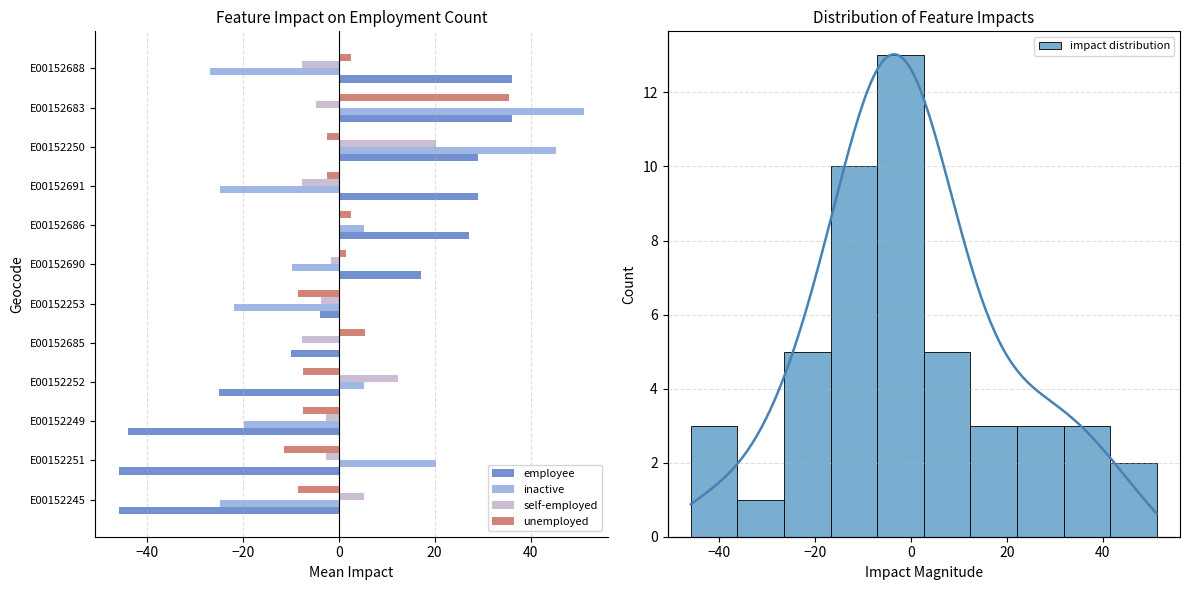

What are all the series names shown in the legend?

employee, inactive, self-employed, unemployed